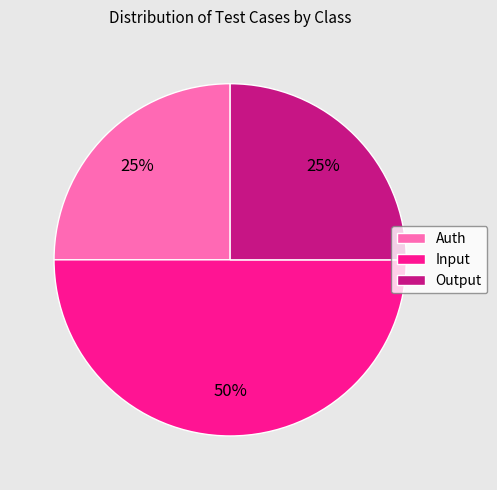

What is the largest slice in the pie chart?

Input